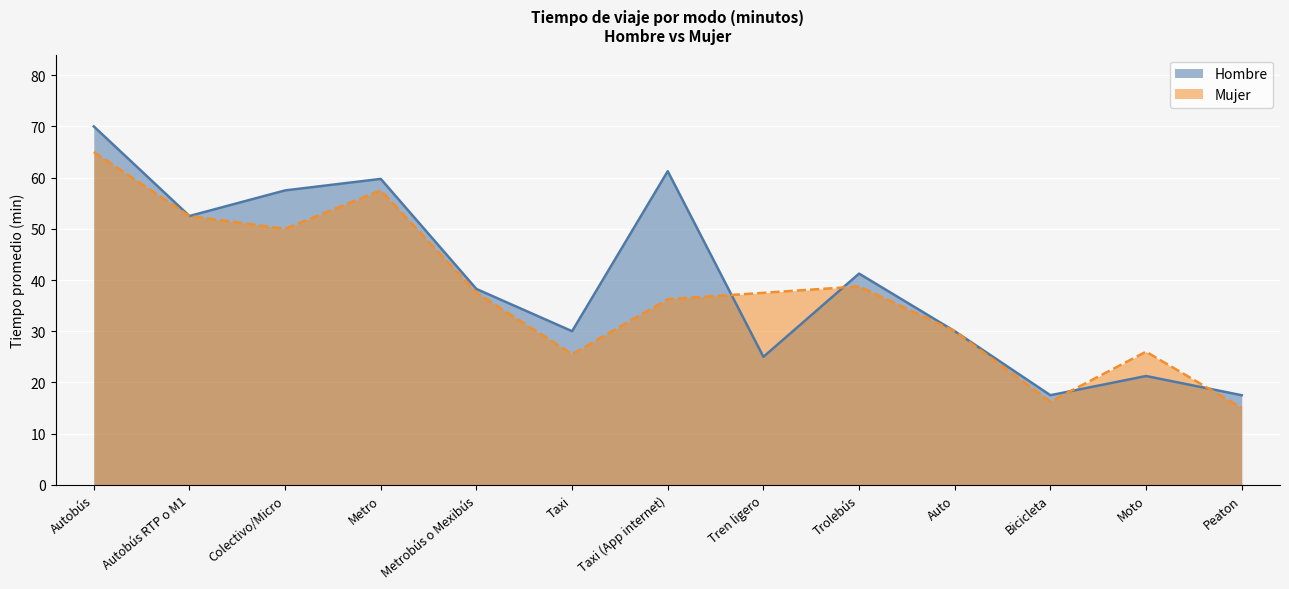

What is the difference between the maximum and minimum values in the Hombre series?

52.5